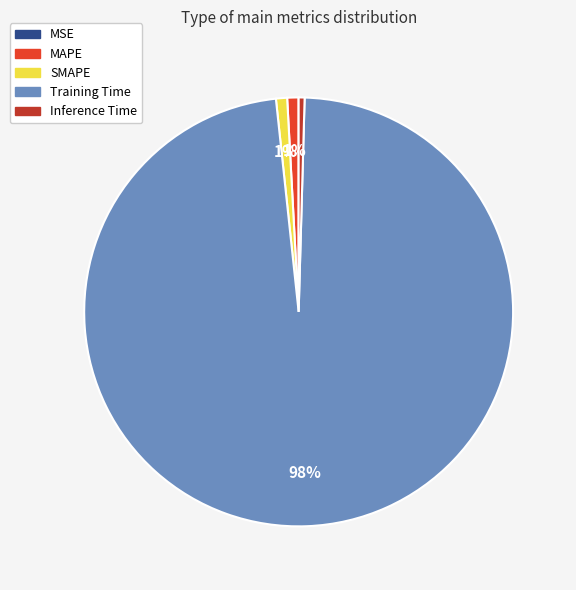

The MAPE slice represents 1% of the pie. True or false?

True